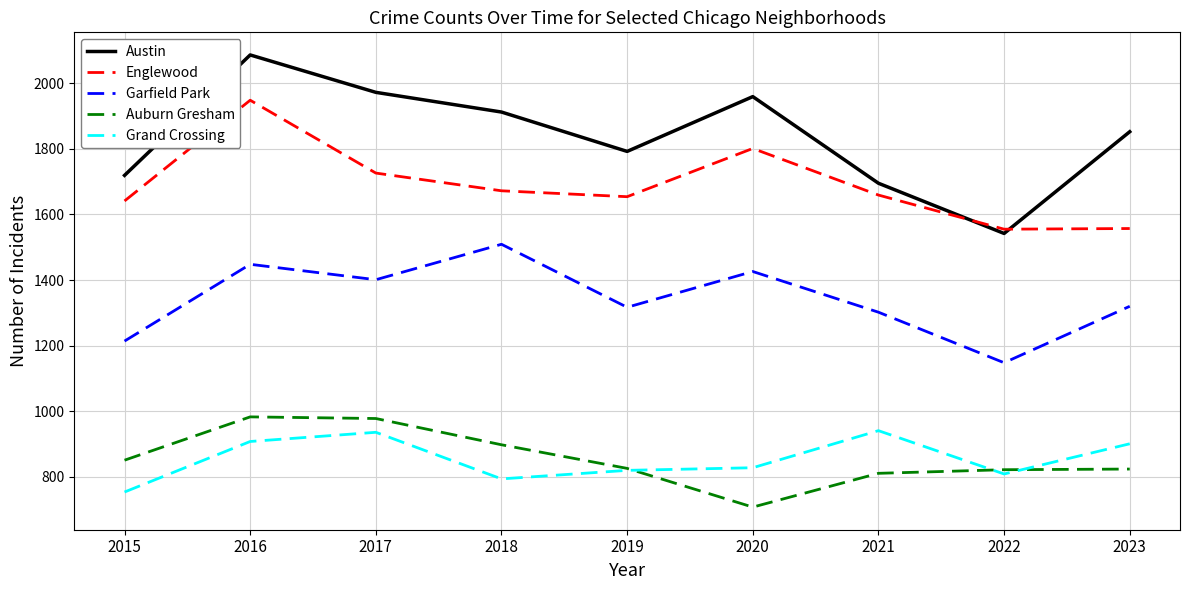

At which label is Auburn Gresham closest to 845?

2015